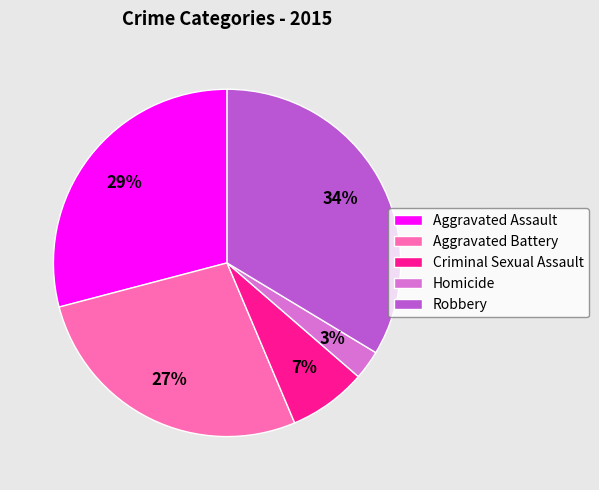

To the nearest percent, what is the difference between the largest and smallest slice percentages?

31%